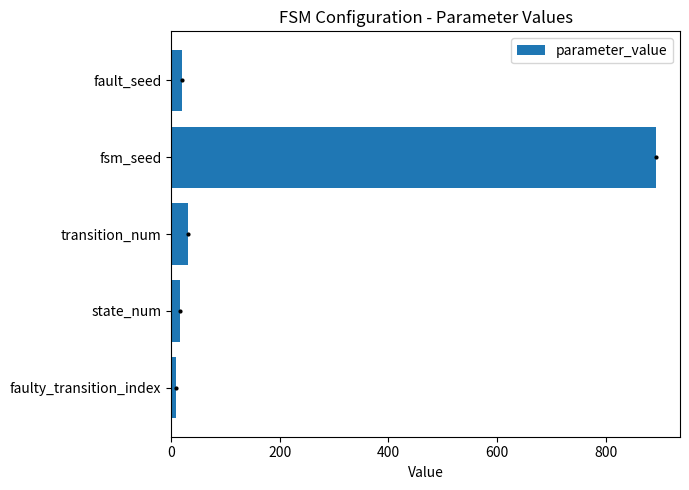

Reading bottom to top, list all the values displayed in this chart.

9	16	32	892	20